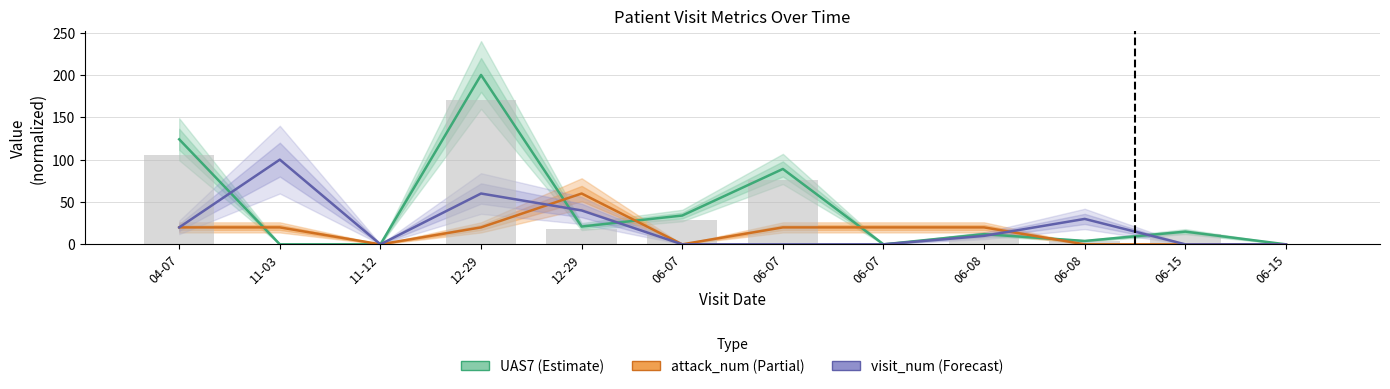

Are the bars grouped side by side (vs. stacked)?

Yes